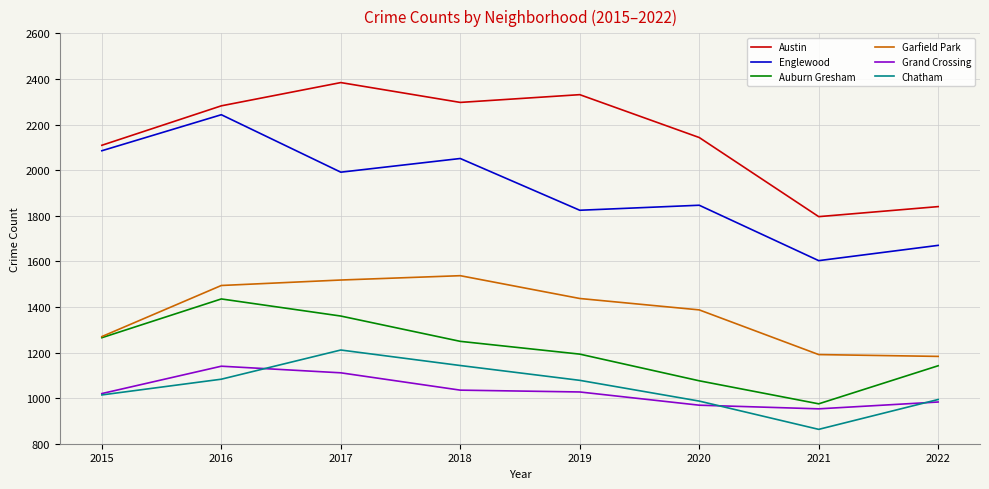

Count the number of categories in the chart.

8